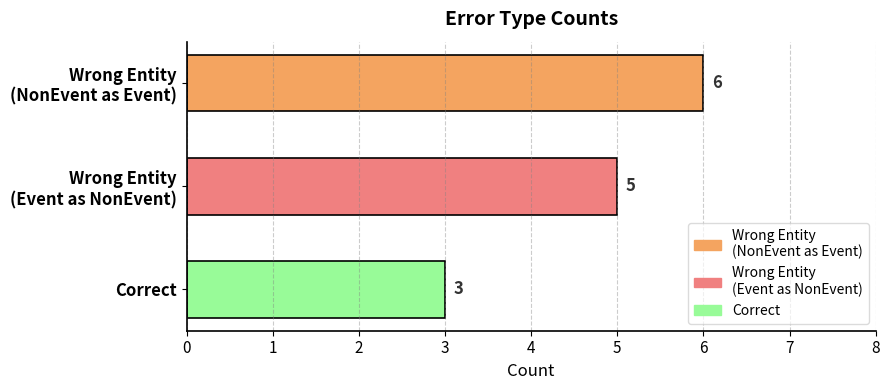

Are the bars horizontal?

Yes